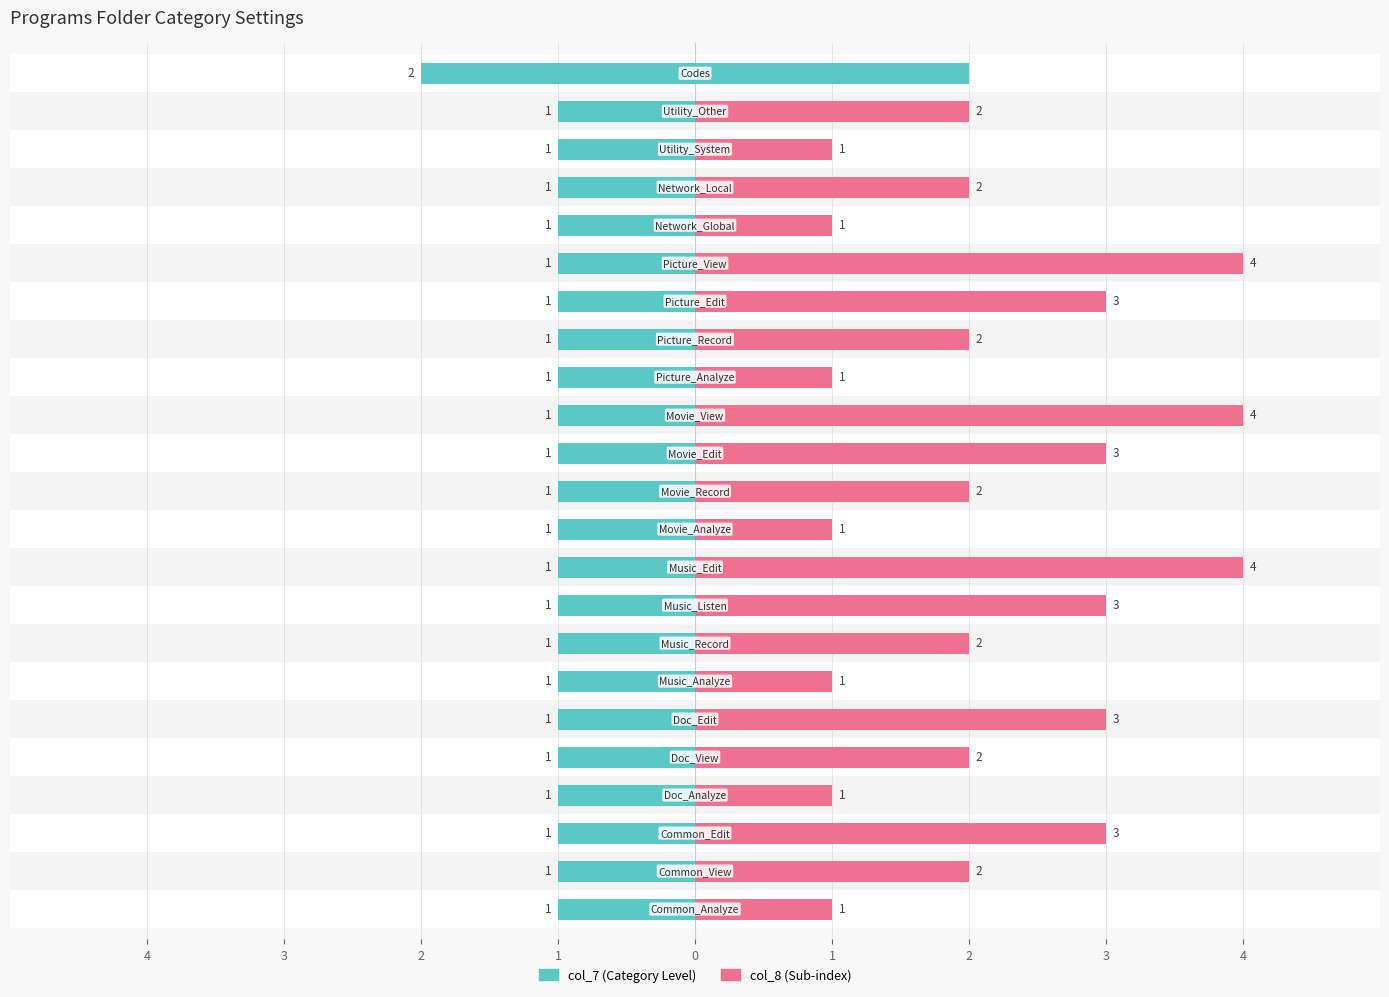

True or false: col_8 has a value of 2 at 16.

False